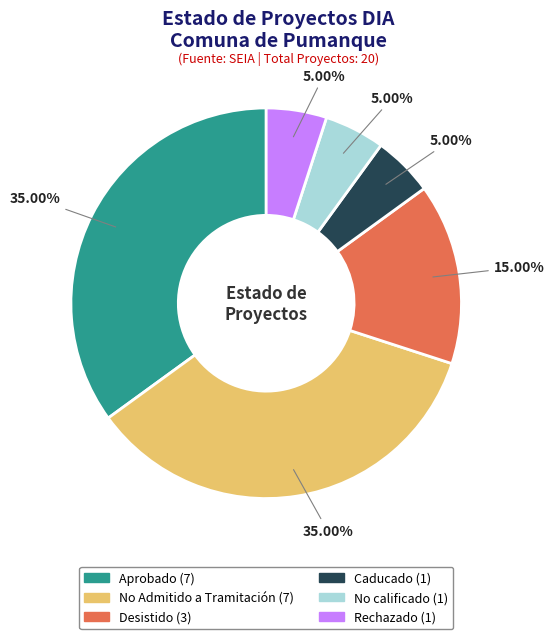

Is the sum of Aprobado and Caducado greater than half?

No